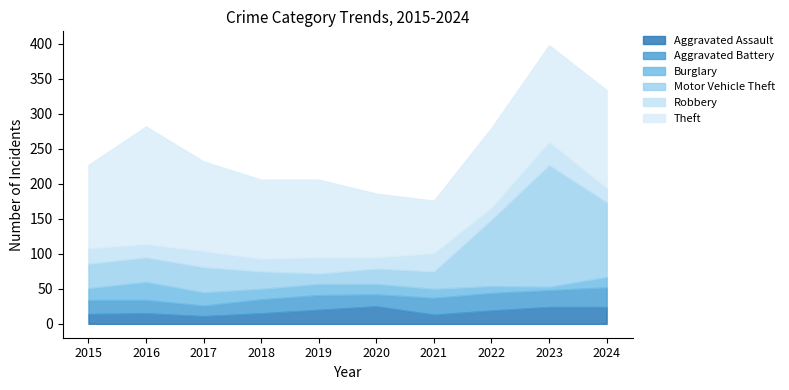

What is the value of the Robbery point at the 2nd from the left?

19